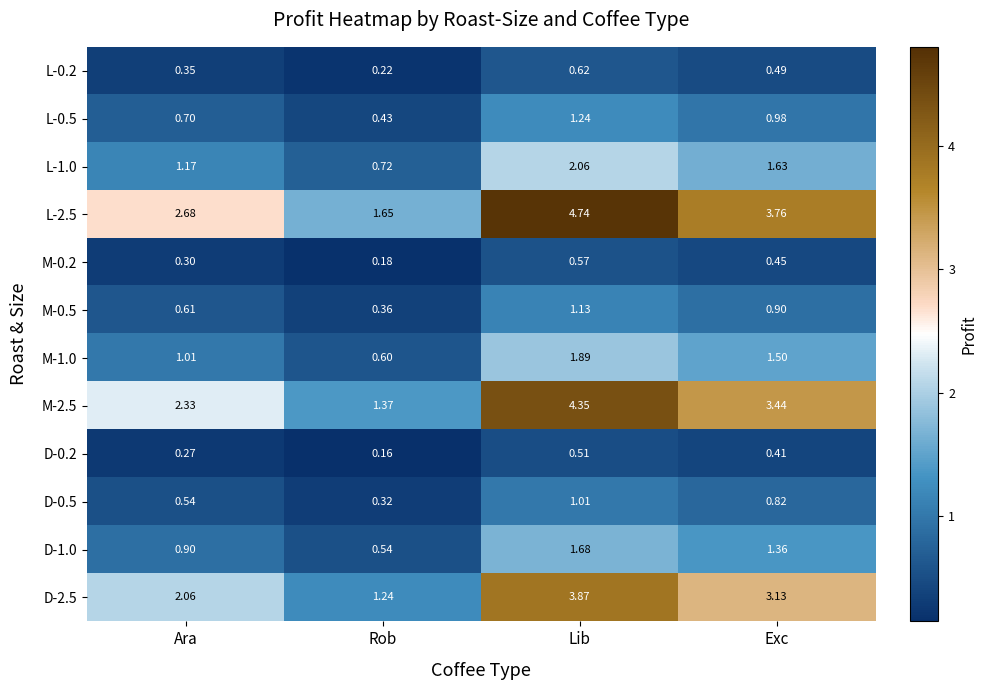

At which label does L-0.5 reach its minimum?

Rob